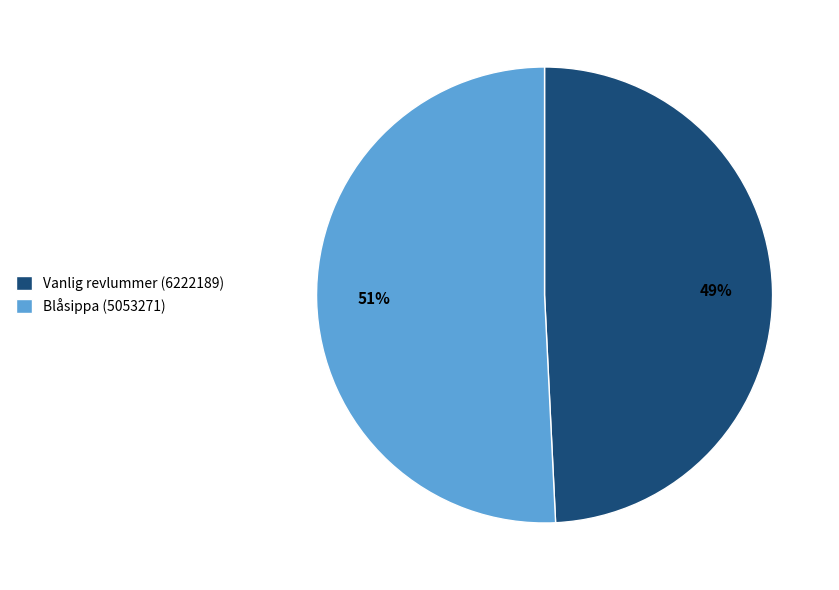

What is the largest slice in the pie chart?

Blåsippa (5053271)